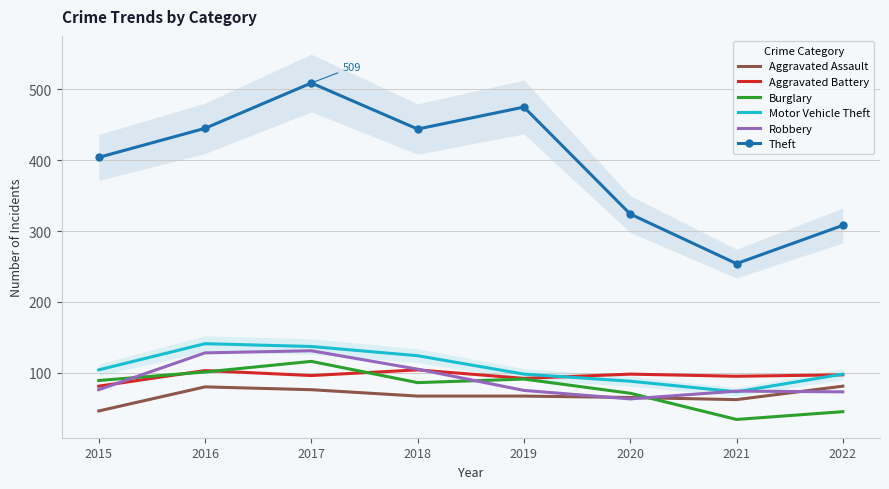

How many data points in Aggravated Assault are less than 67?

3